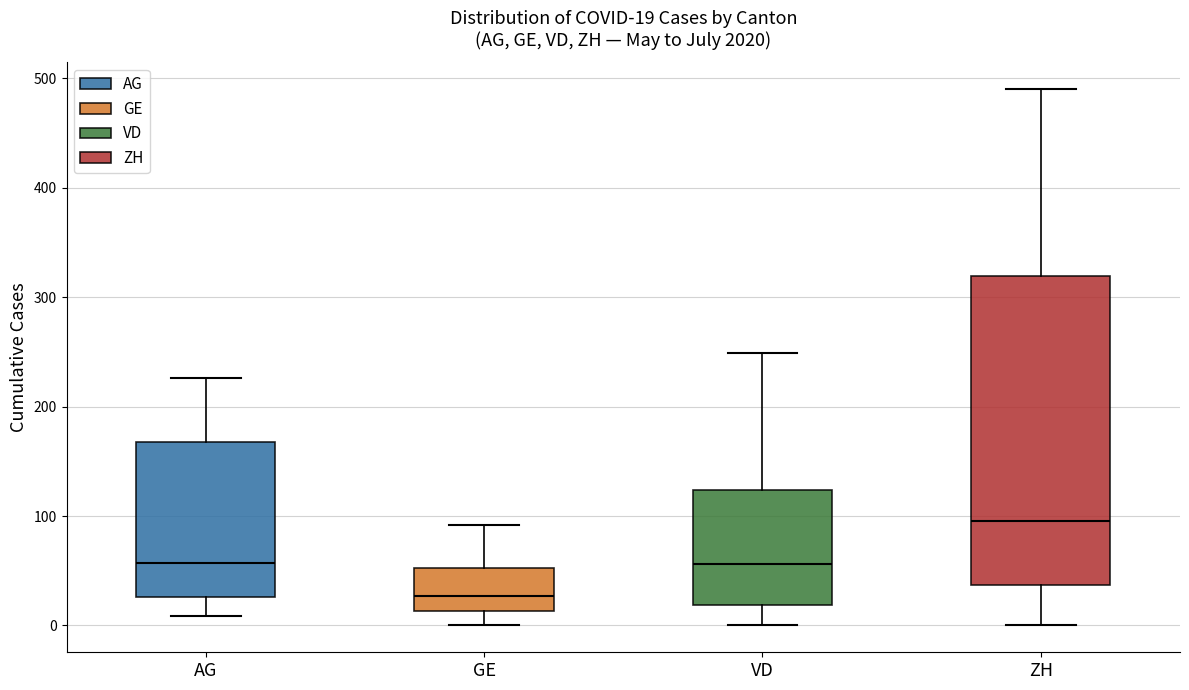

Which box has the lowest median line?

GE